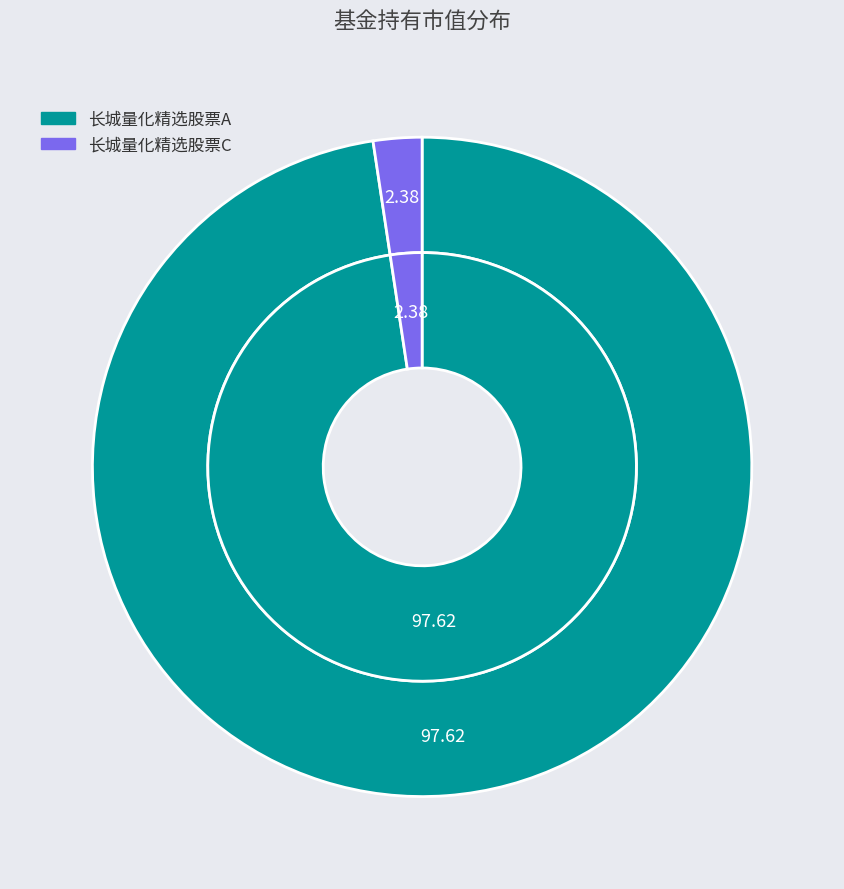

To the nearest percent, what percentage of the pie is 长城量化精选股票A?

98%